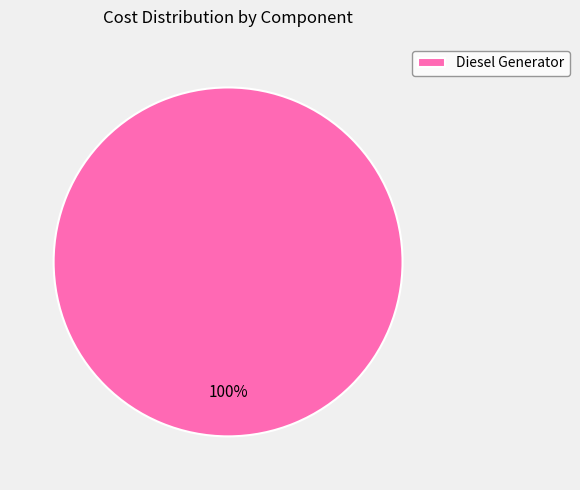

Rank the categories by value from highest to lowest.

Diesel Generator